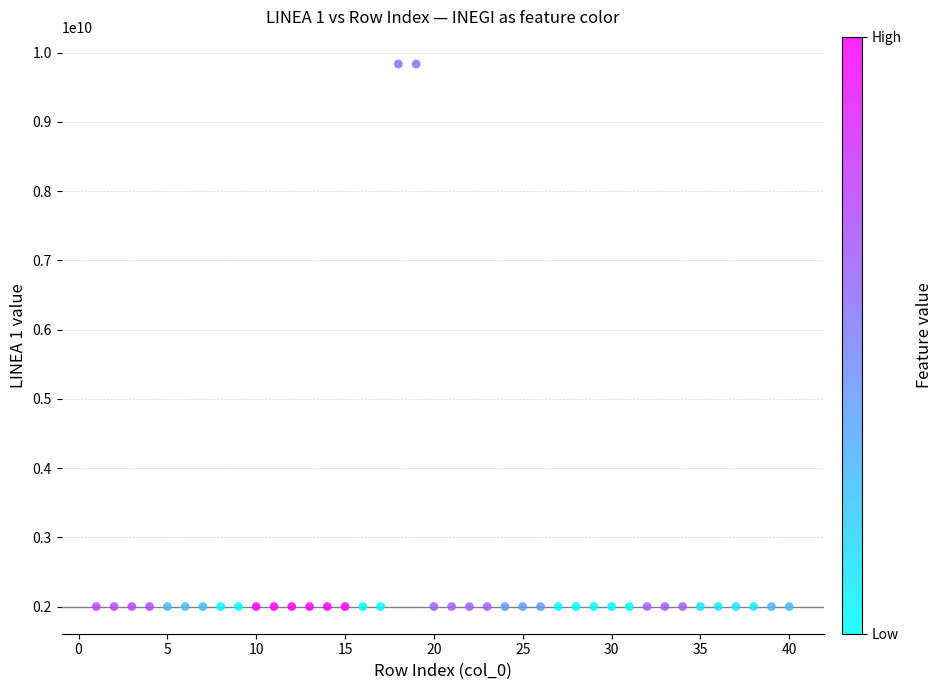

What is the range of Y values (max minus min)?

7833653656